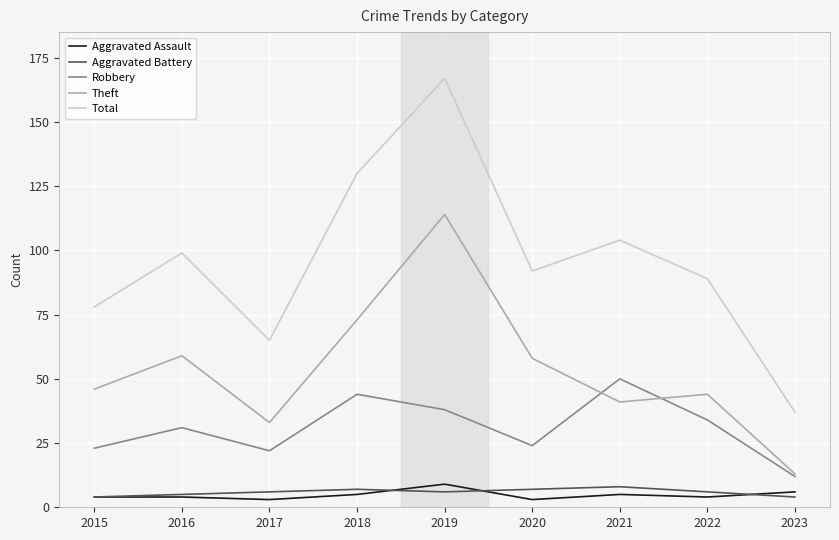

Reading left to right, transcribe all the data shown in this chart.

Aggravated Assault: 4	4	3	5	9	3	5	4	6
Aggravated Battery: 4	5	6	7	6	7	8	6	4
Robbery: 23	31	22	44	38	24	50	34	12
Theft: 46	59	33	73	114	58	41	44	13
Total: 78	99	65	130	167	92	104	89	37